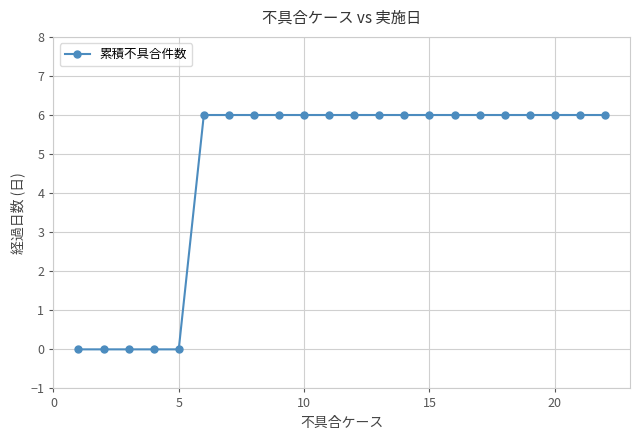

What is the average value?

5